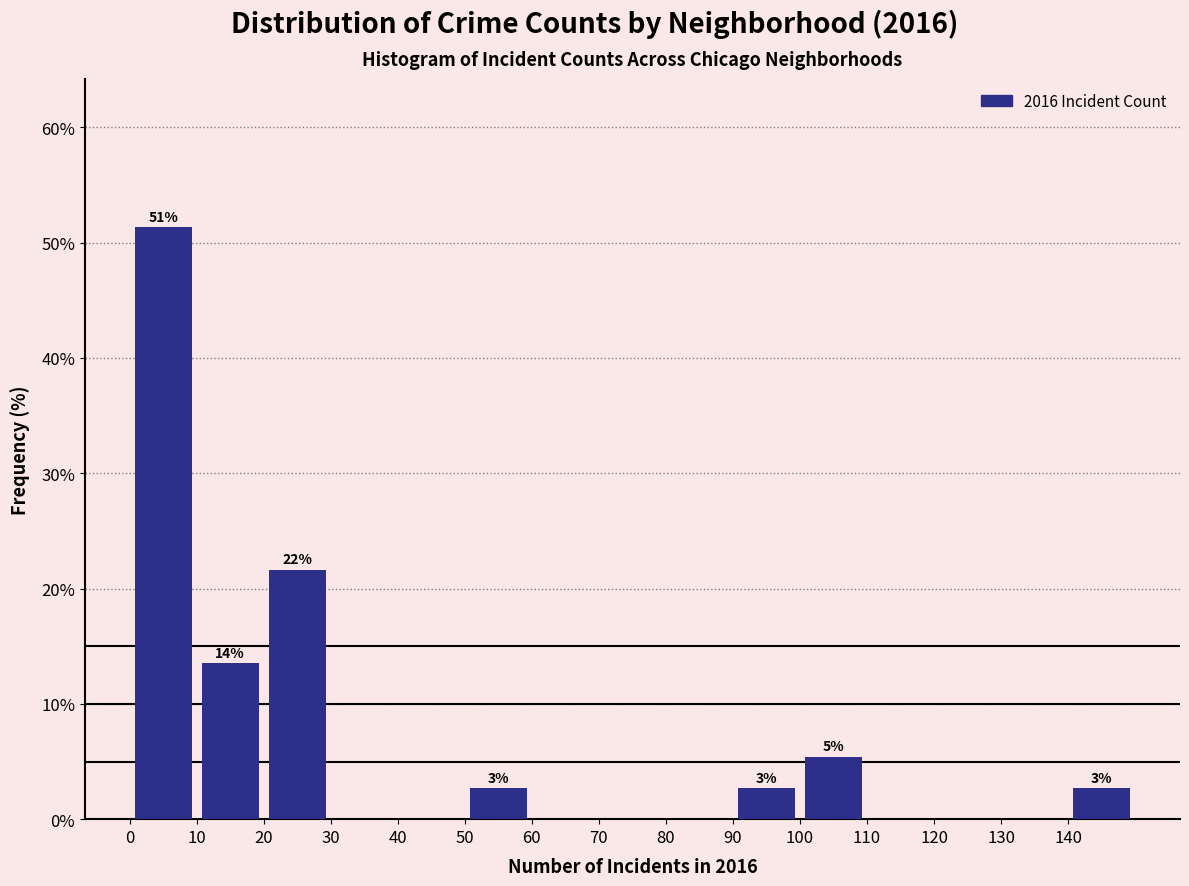

Which range on the x-axis has the tallest bar?

0 to 10